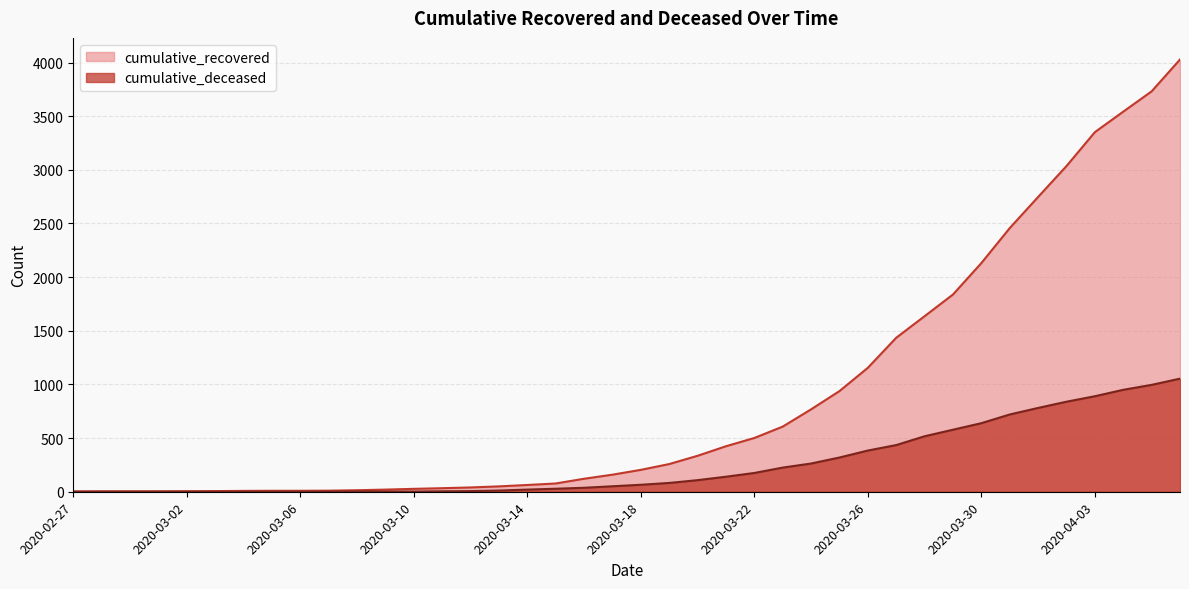

Rank the series by their average value, from lowest to highest.

cumulative_deceased, cumulative_recovered